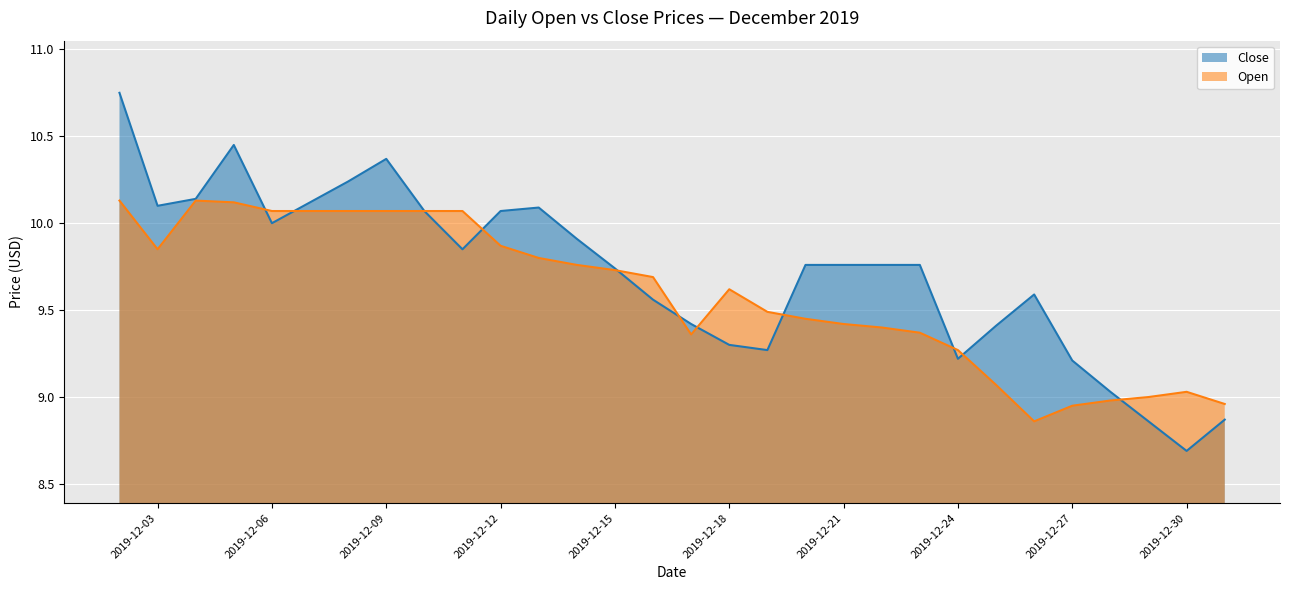

Is the value of Close at 2019-12-17 greater than the value of Open at 2019-12-09?

No